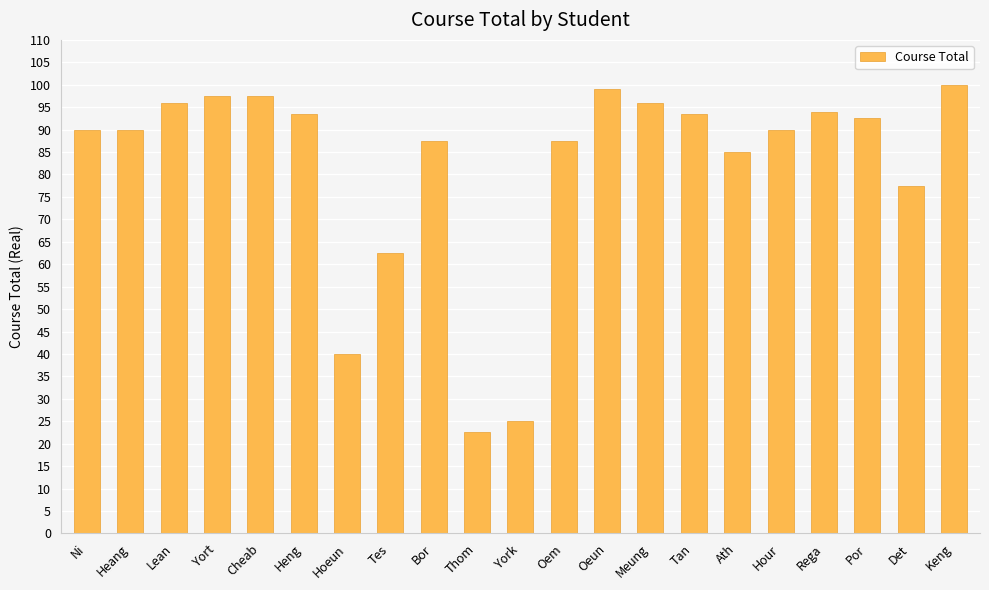

The chart shows a value of 97.5 at Cheab. True or false?

True